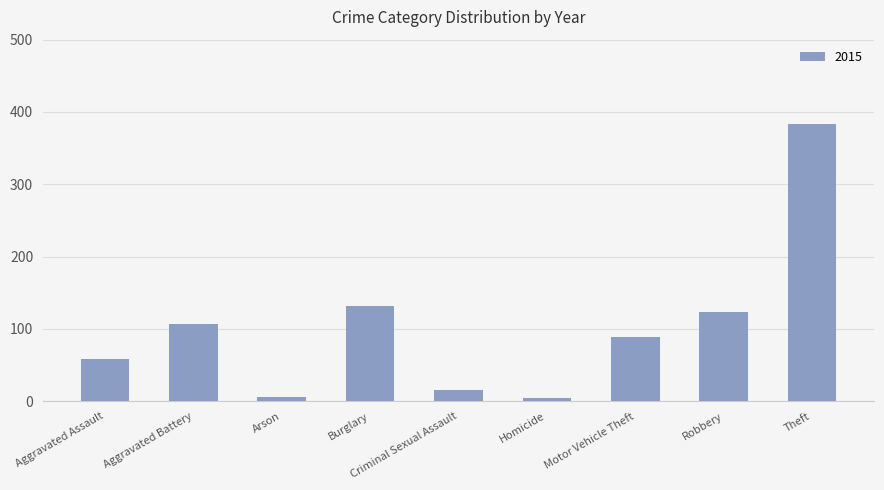

True or false: the data shows 132 at Burglary.

True